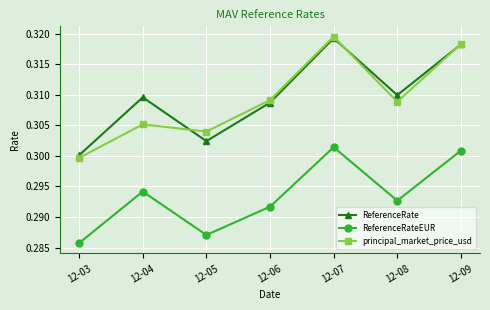

The value of ReferenceRateEUR at 12-06 is 0.3. True or false?

True